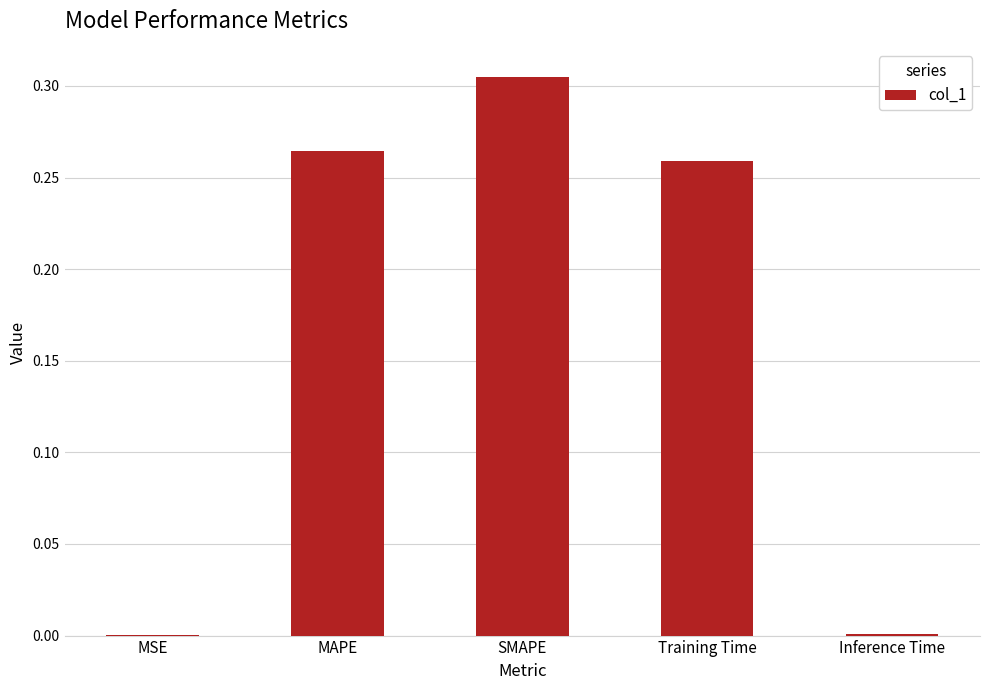

What is the sum of all values?

0.8